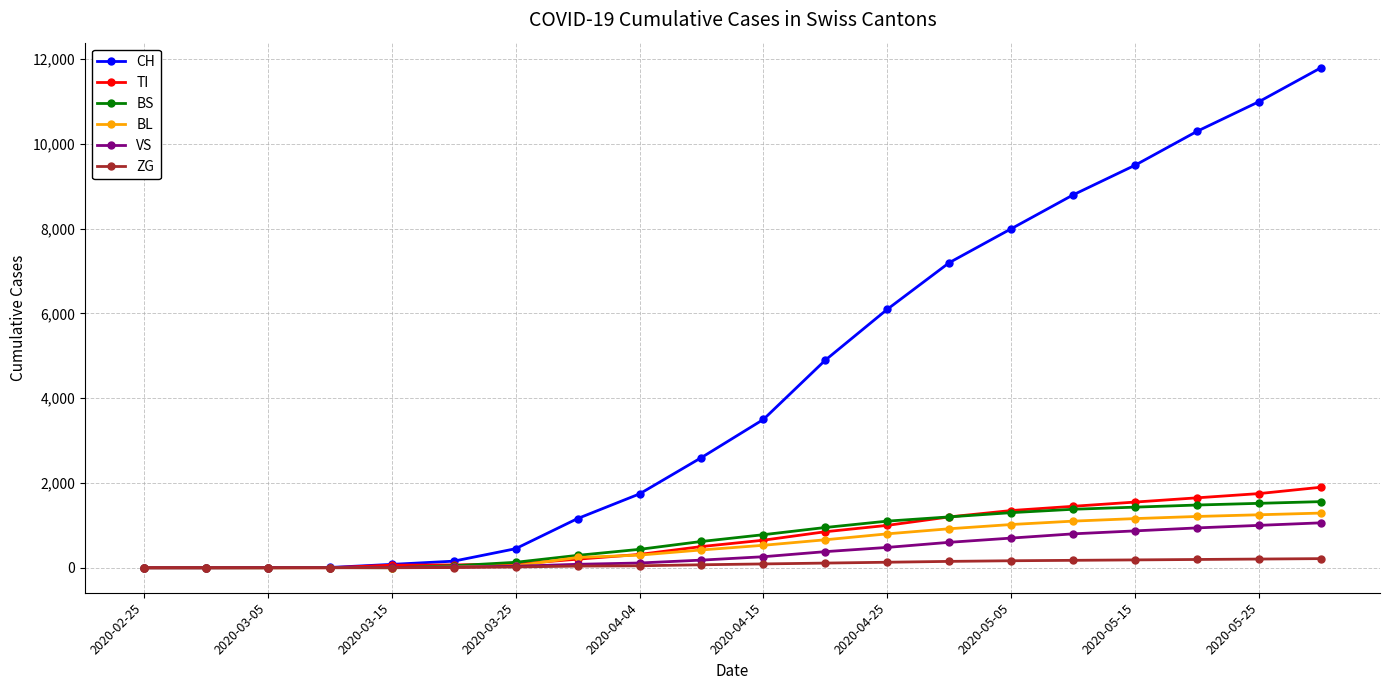

Which series has the largest total across all categories?

CH